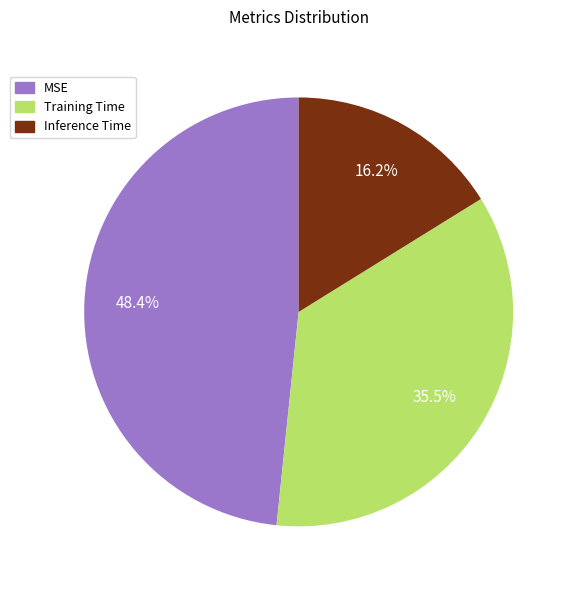

Is there any slice that represents more than half of the pie?

No